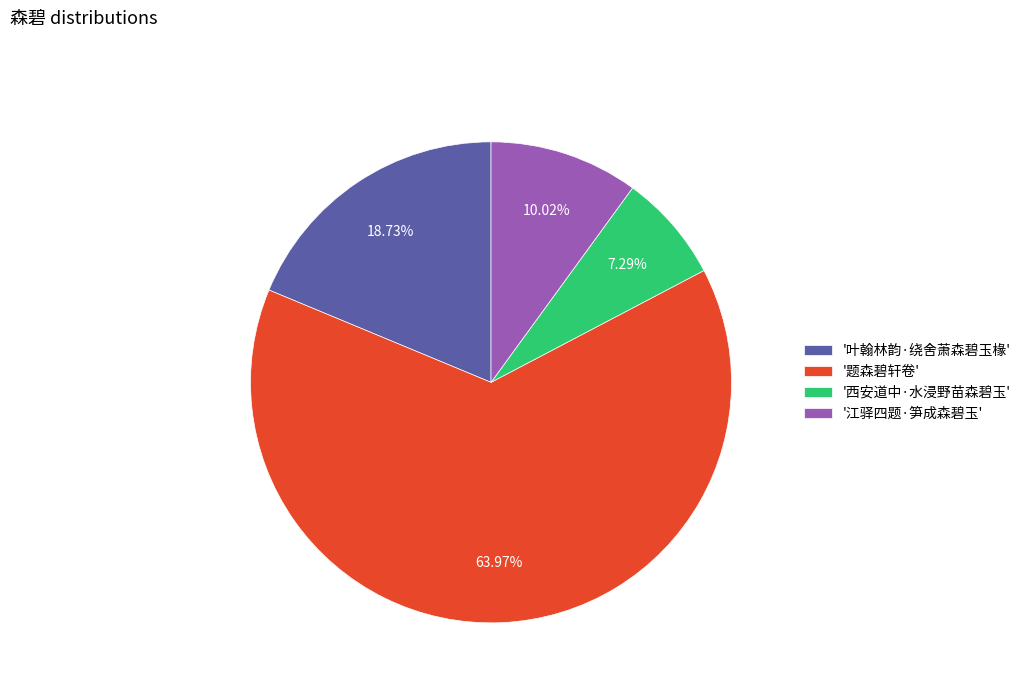

Which category has the biggest portion of the pie?

'题森碧轩卷'